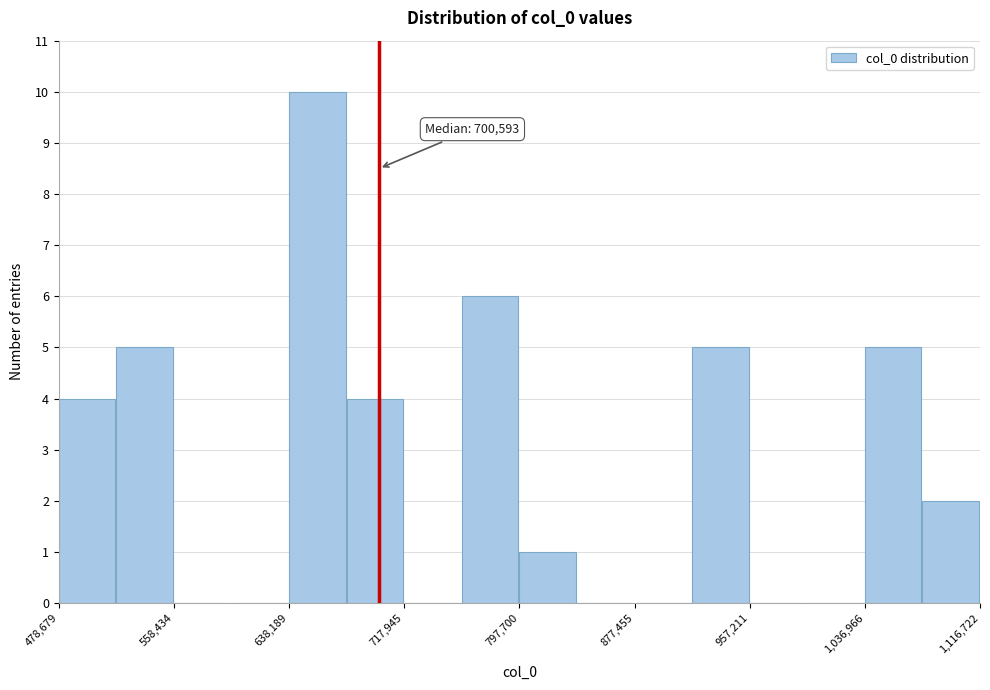

Around what value on the x-axis is the tallest bar? Give the approximate position of its centre, as read against the axis.

660000